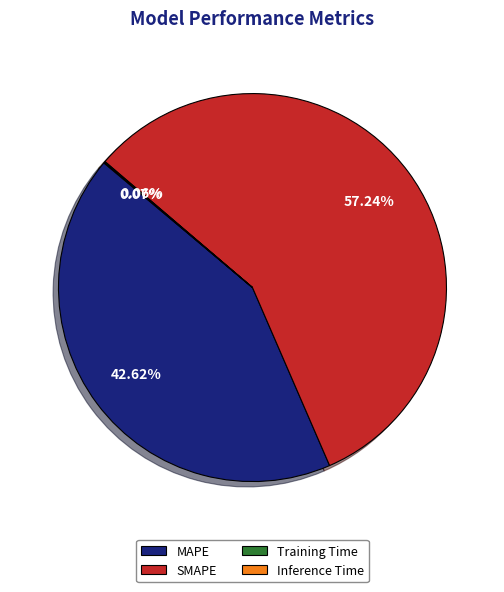

What percentage is the MAPE slice, to the nearest percent?

43%